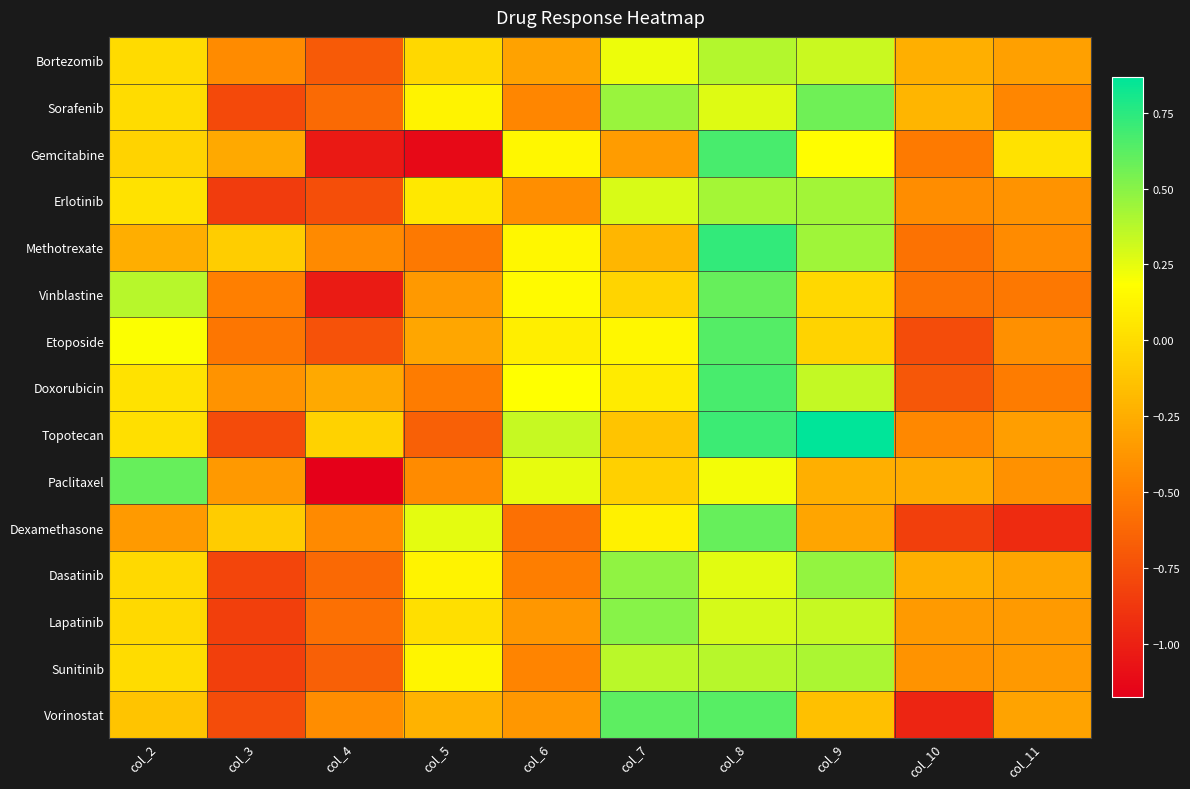

What is the minimum value shown in the chart?

-1.2